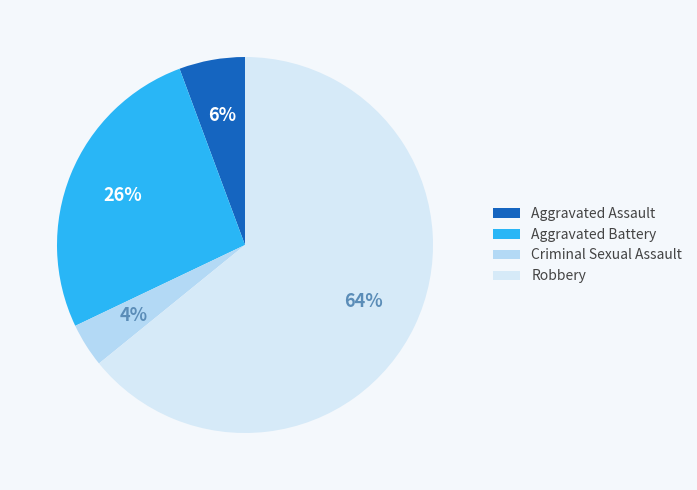

Which has a higher value, Aggravated Assault or Robbery?

Robbery